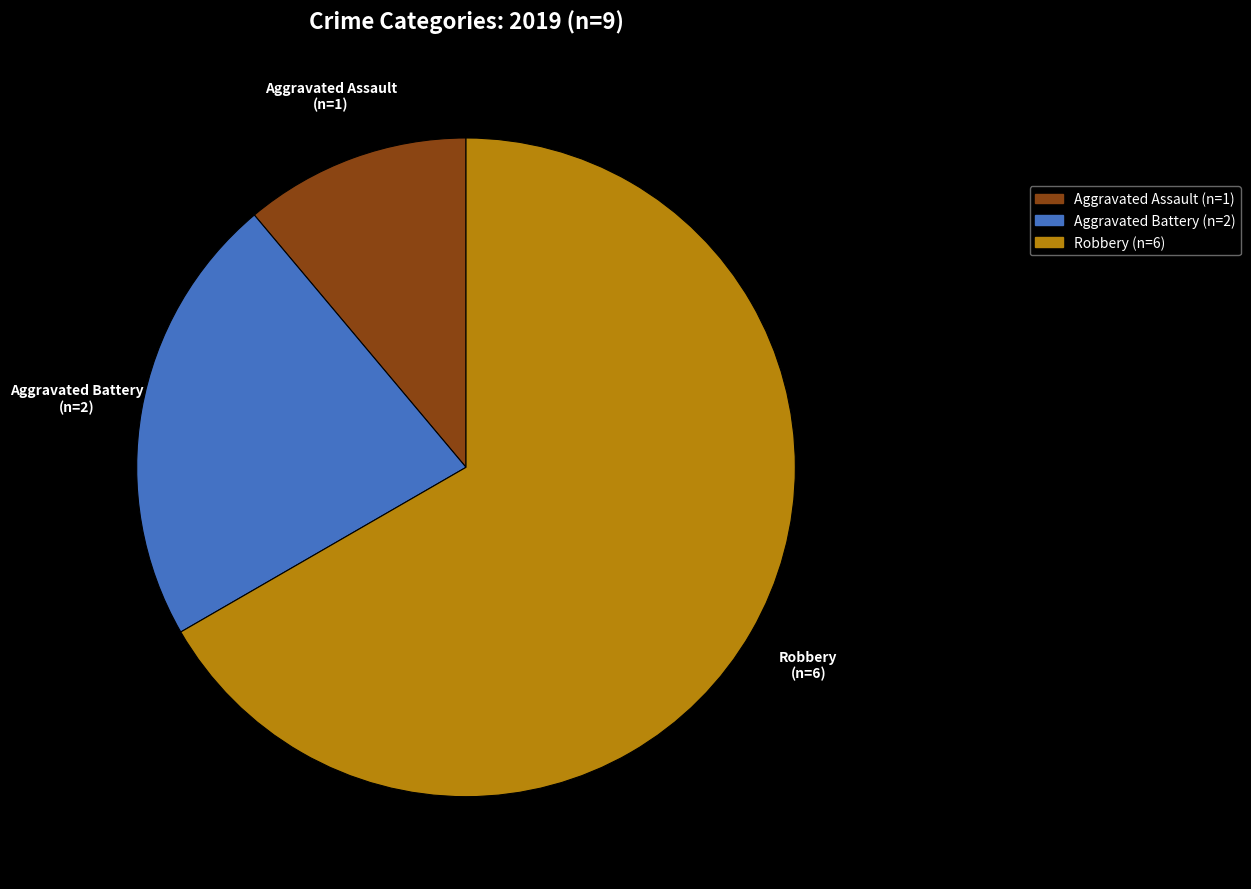

The Aggravated Assault (n=1) slice represents 11% of the pie. True or false?

True